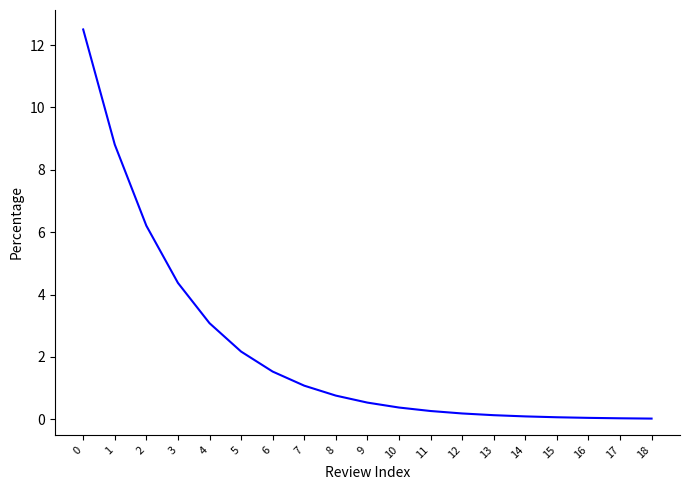

What is the difference between the maximum and minimum values?

12.5